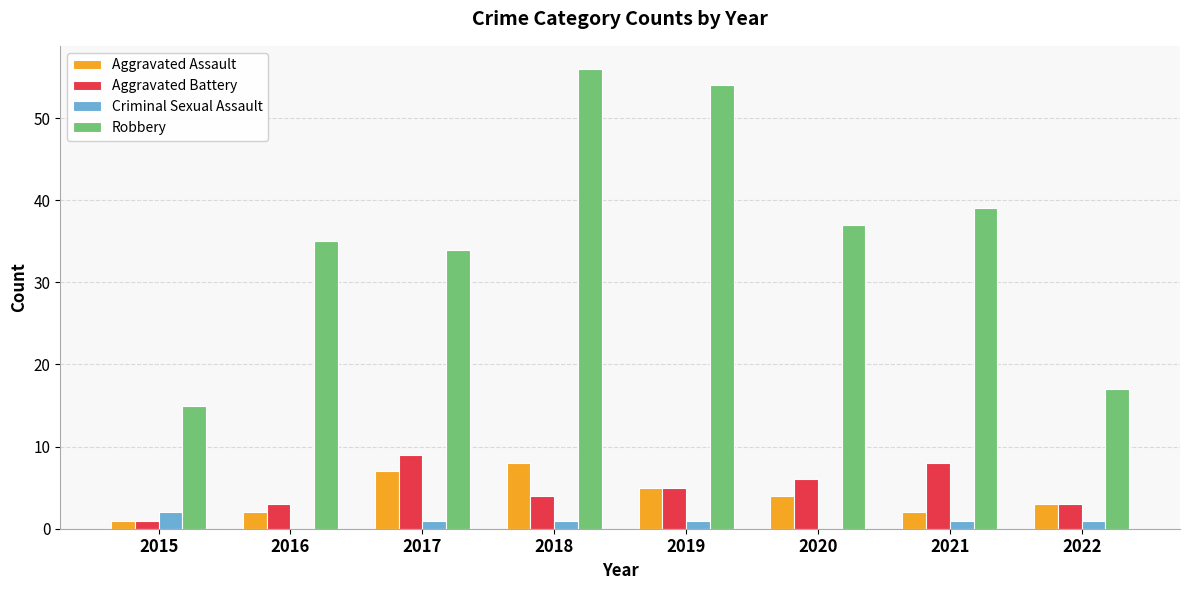

At which category does the chart reach its peak across all series?

2018